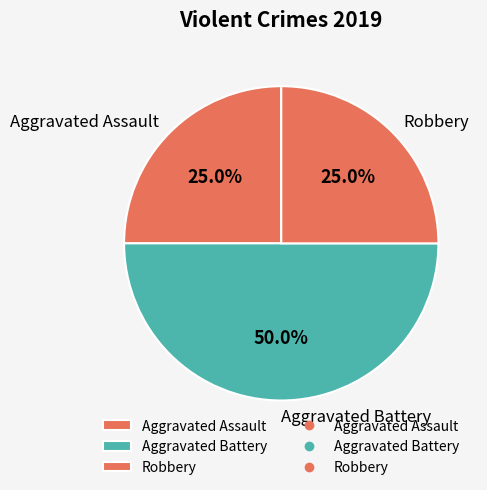

To the nearest percent, what is the difference between the largest and smallest slice percentages?

25%